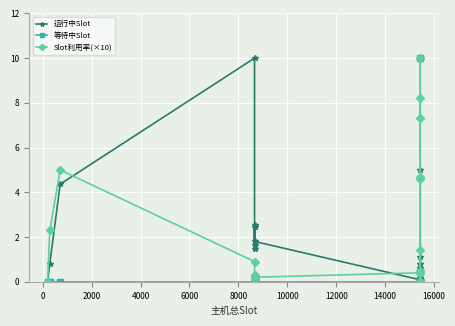

True or false: 等待中Slot has a value of 3.1 at 6000.

False